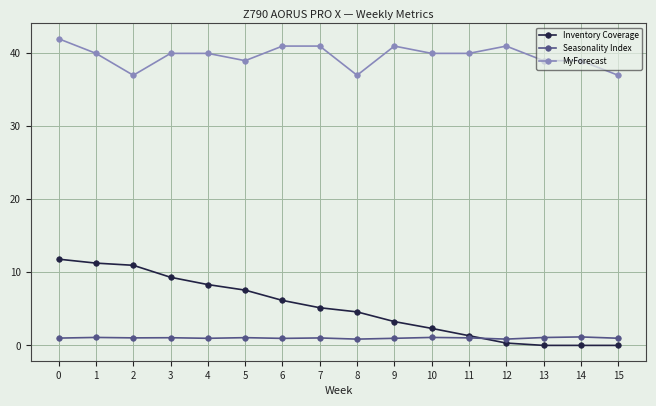

What is the highest value of the MyForecast series?

42.0